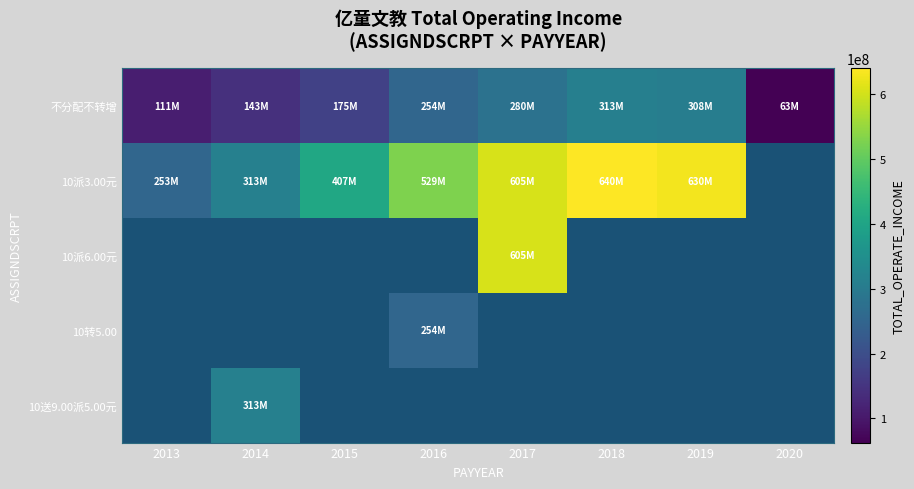

What is the maximum value shown in the chart?

640087473.7